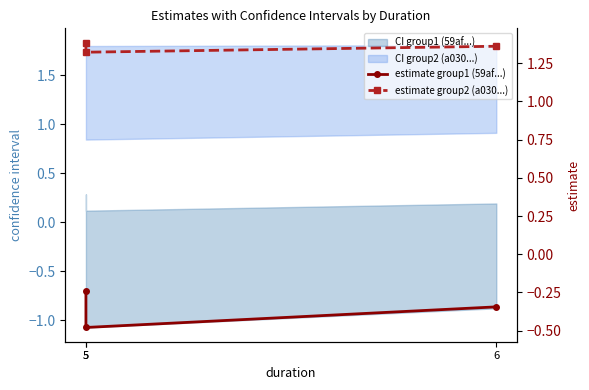

List the series in order of their overall mean, highest first.

estimate group2 (a030...), estimate group1 (59af...)